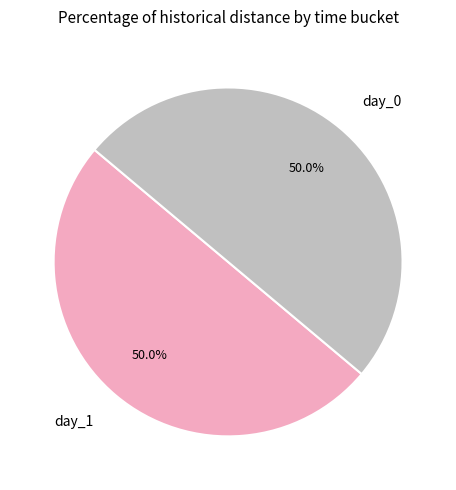

How many segments does this pie chart have?

2